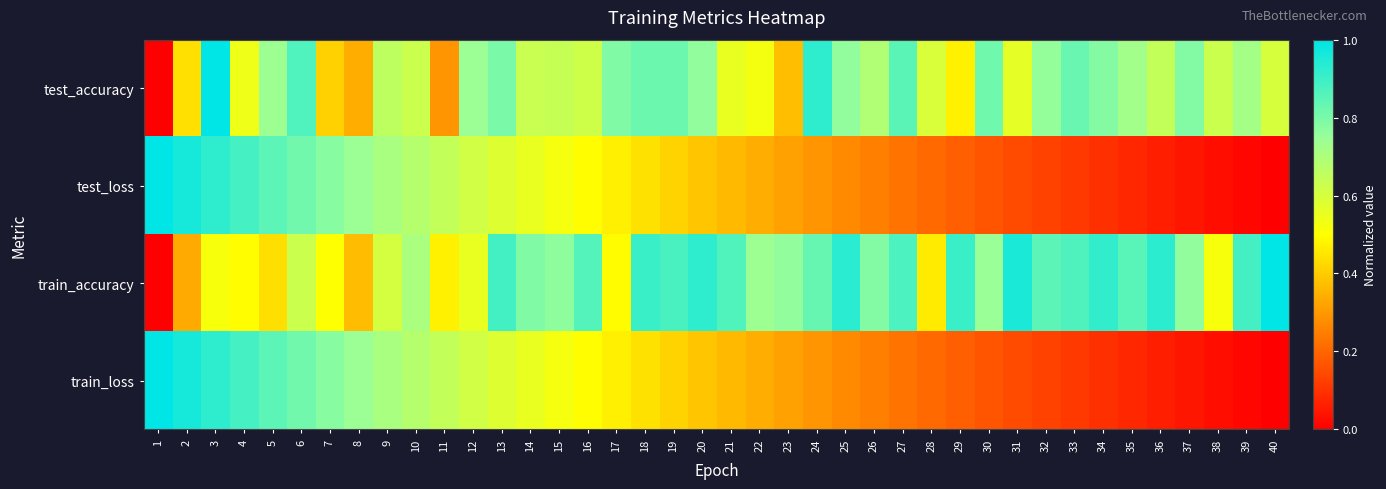

What is the difference between the highest and lowest values at 38?

0.6